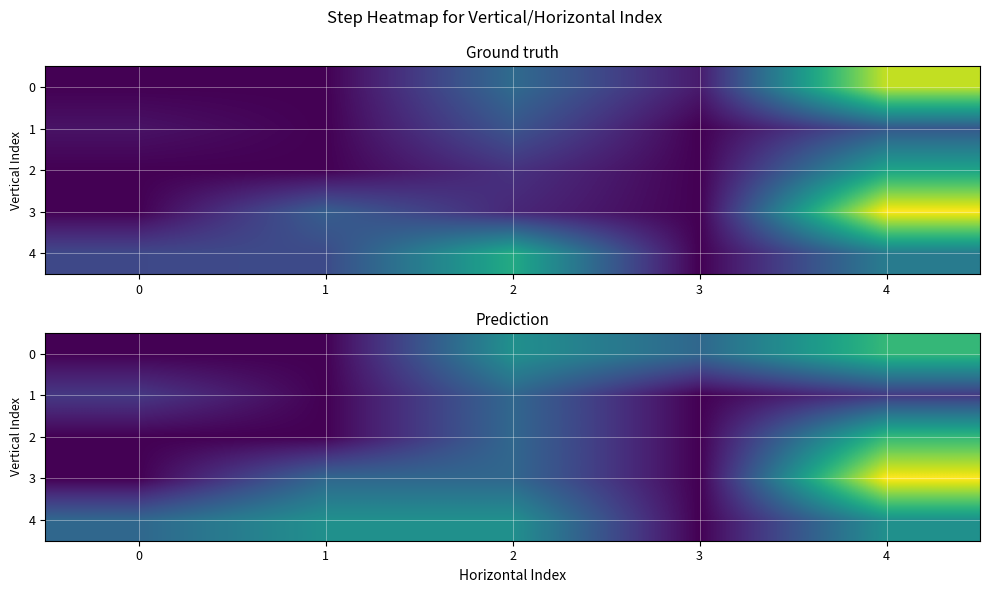

How many values in the 1 series exceed 1?

1